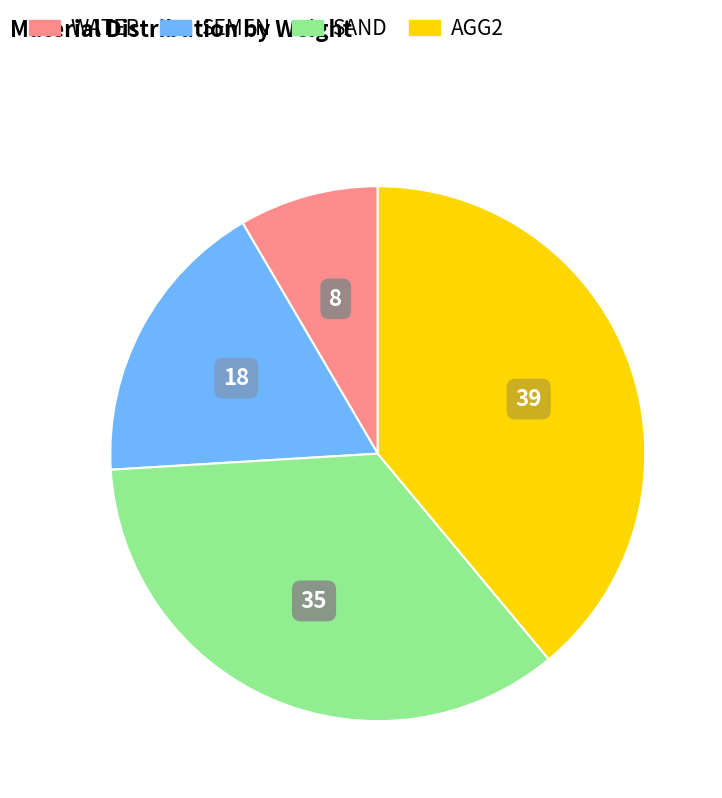

Do AGG2 and SAND together represent more than half of the pie?

Yes